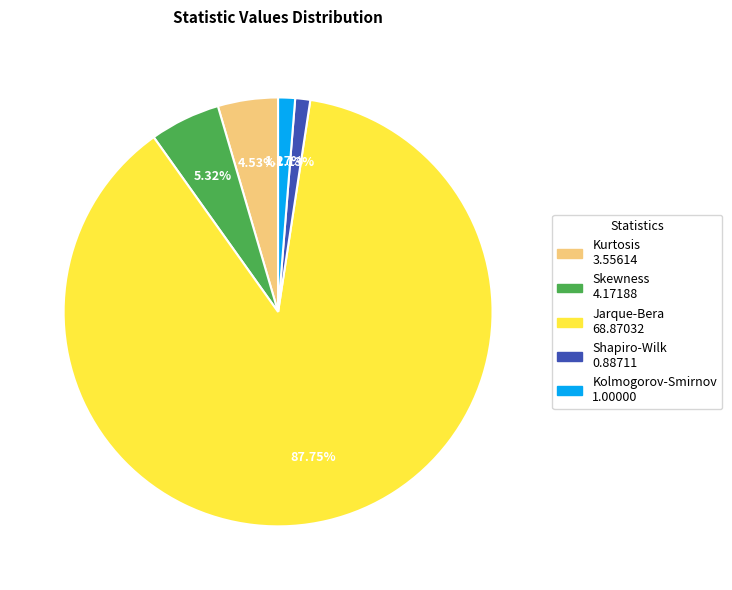

What is the ratio of the value at Kolmogorov-Smirnov to the value at Kurtosis?

0.3